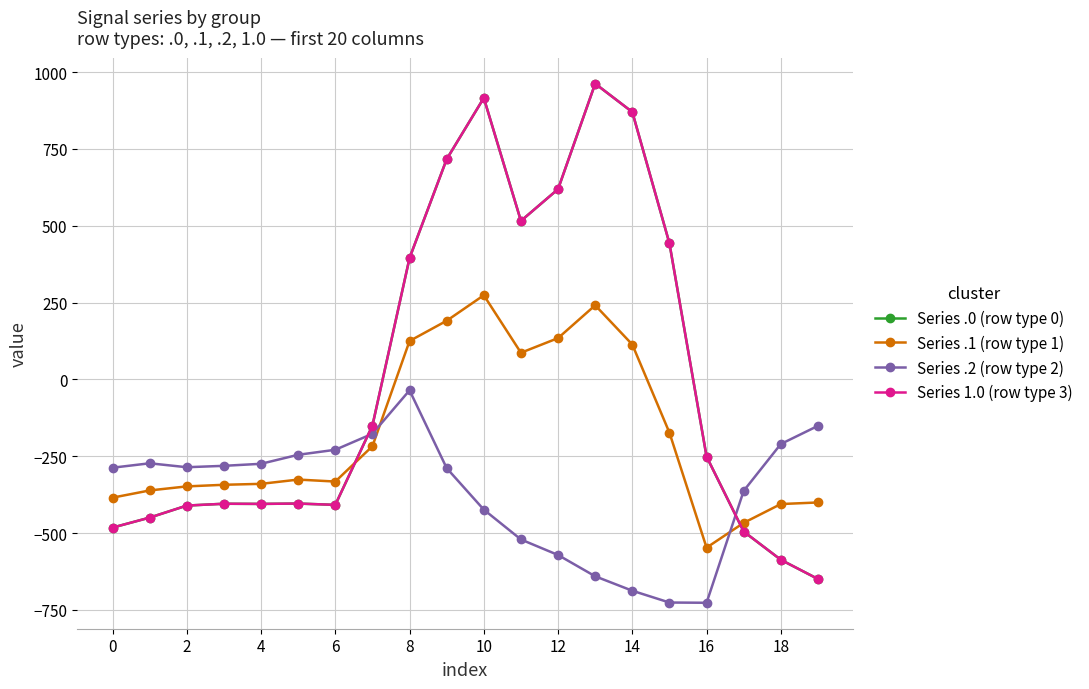

How many lines are shown in the chart?

4